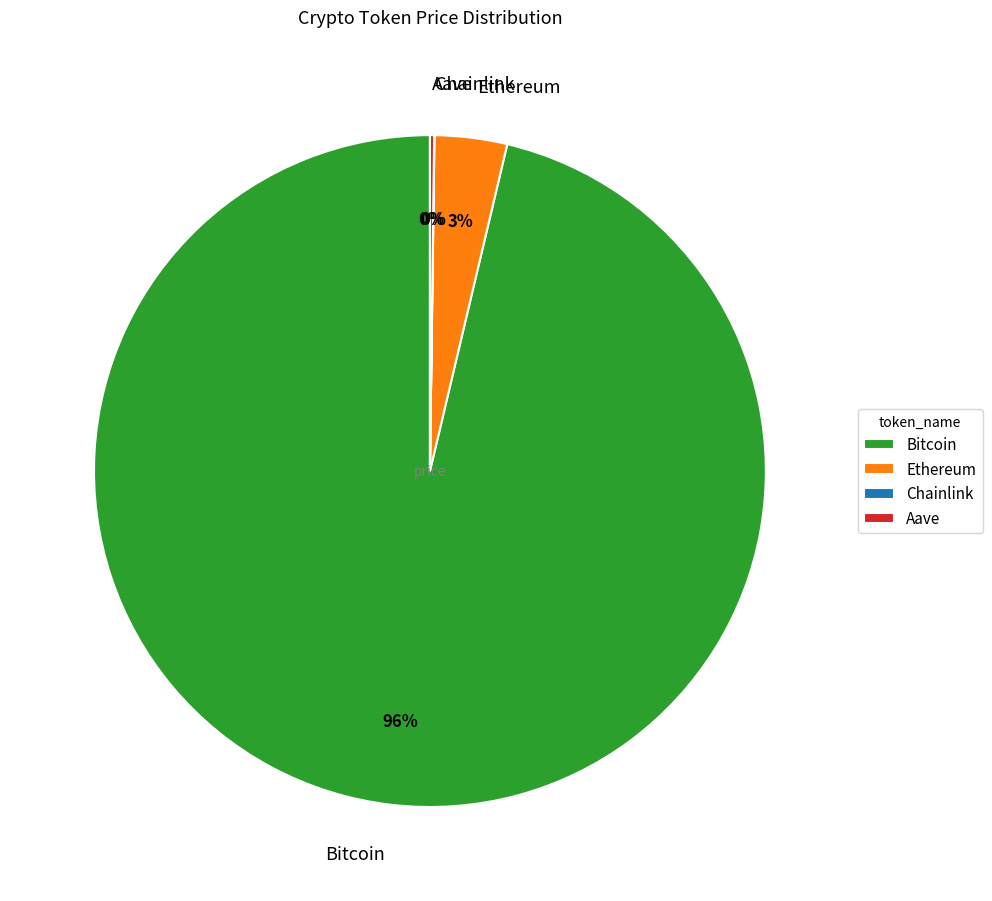

To the nearest percent, what is the average slice percentage?

25%